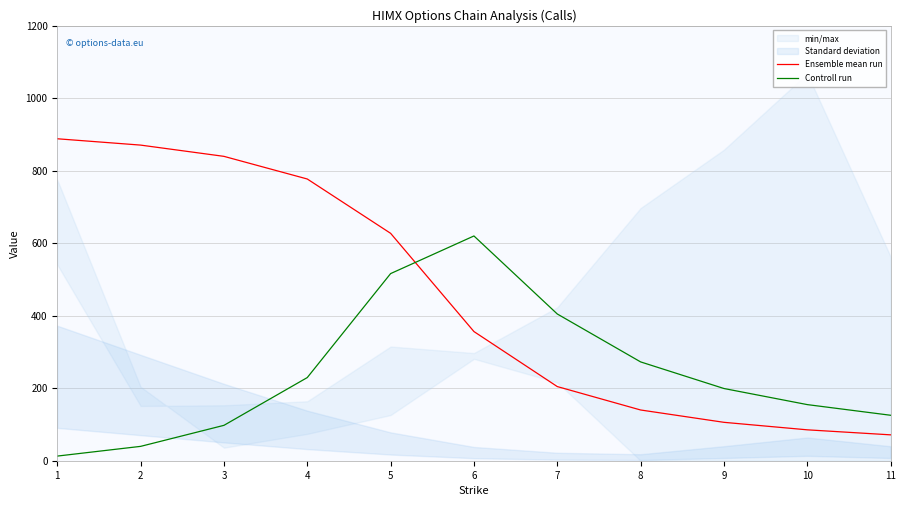

At which category does Controll run reach its first local peak?

6